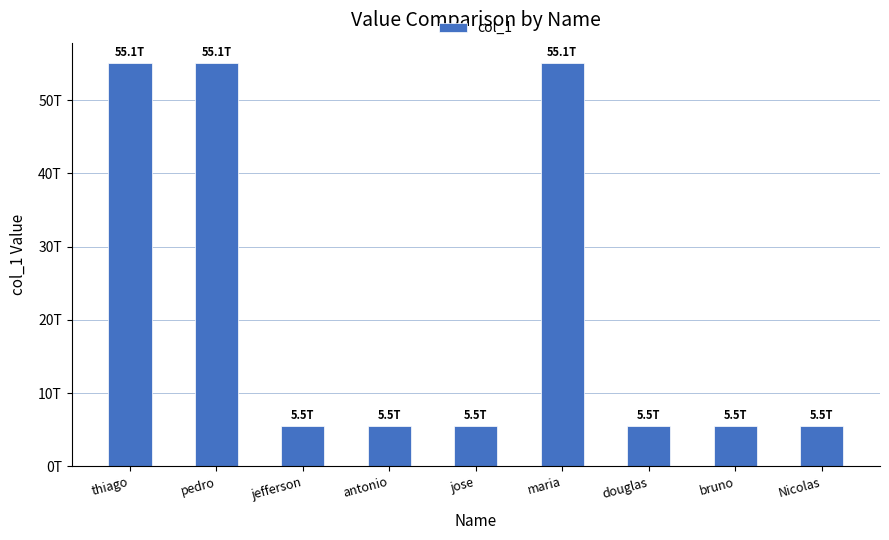

Does the chart contain any negative values?

No